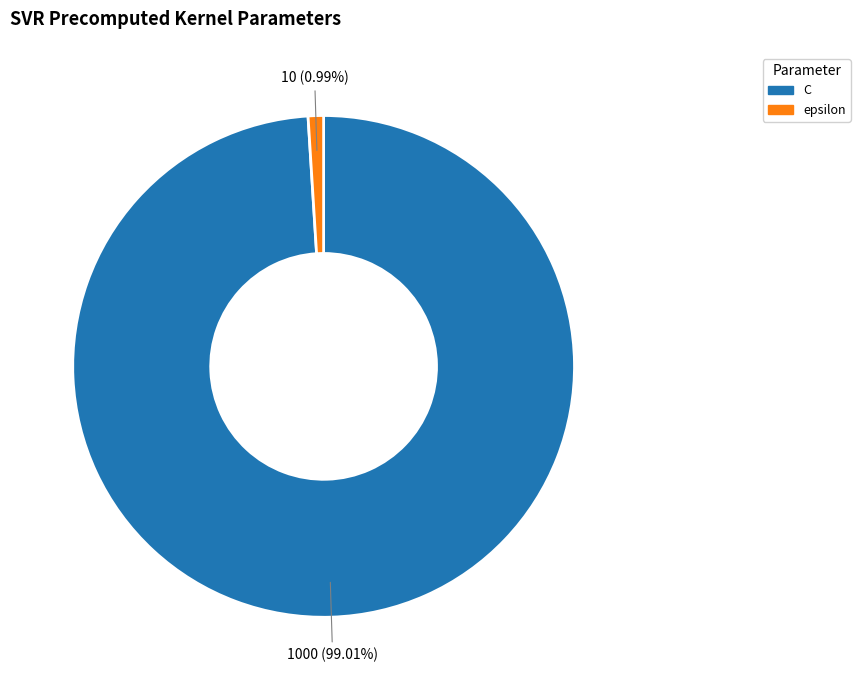

Is there a majority slice in this chart?

Yes